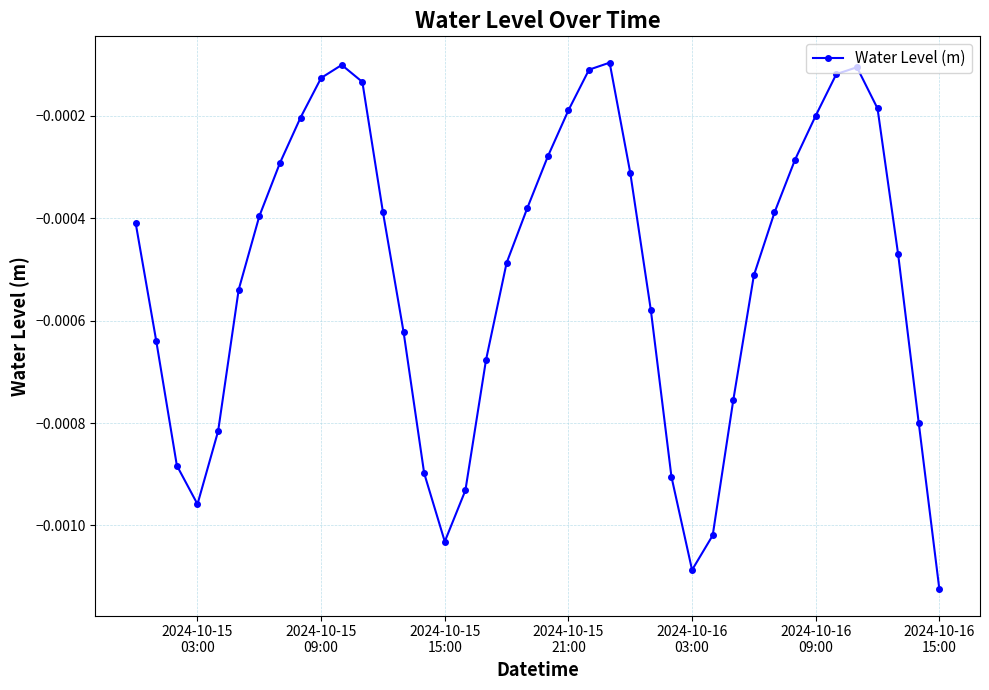

How many points are lower than both their immediate neighbors (excluding endpoints)?

3